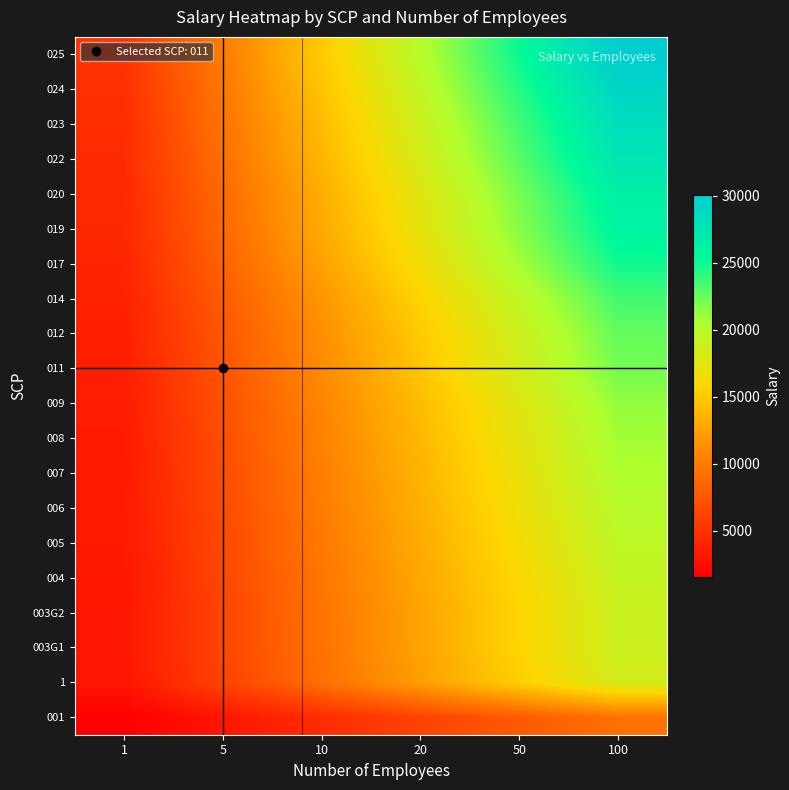

What is the maximum value shown in the chart?

30095.0